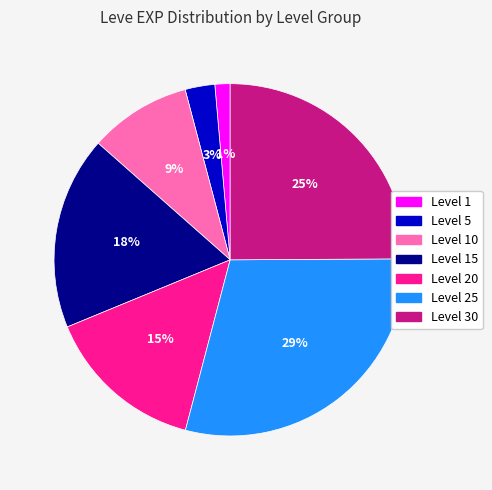

How many segments does this pie chart have?

7